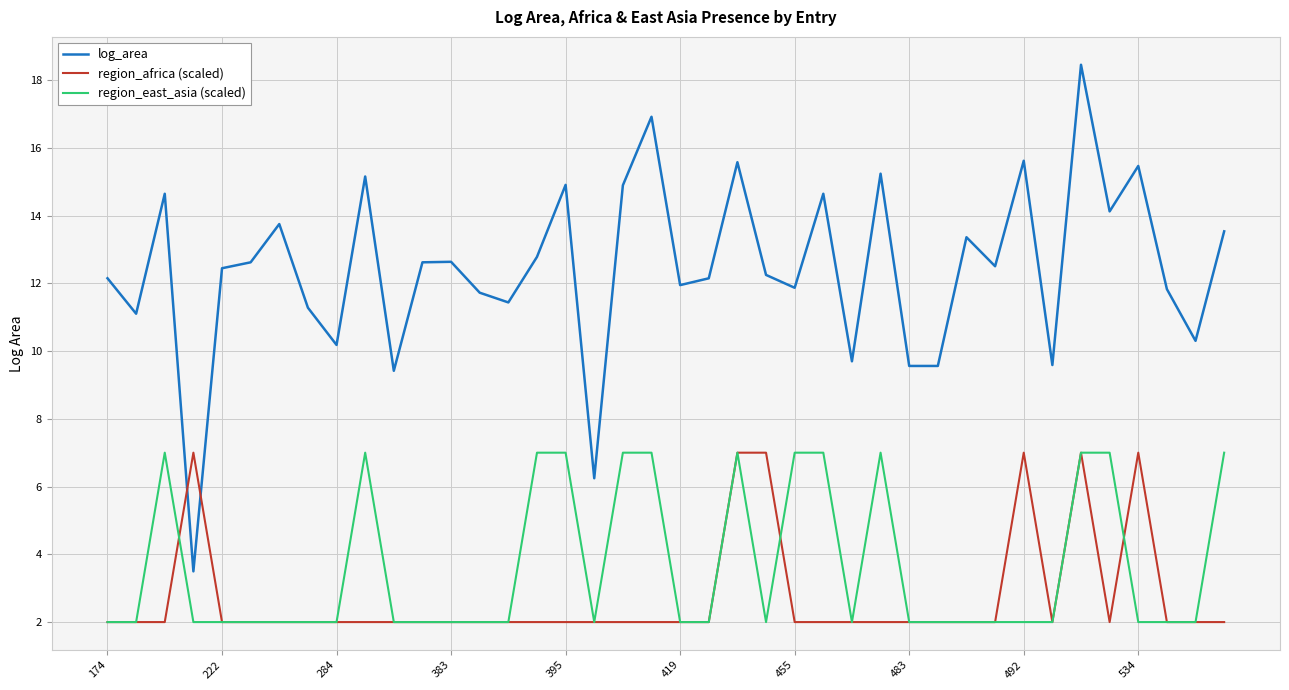

Which series has the widest spread of values?

log_area